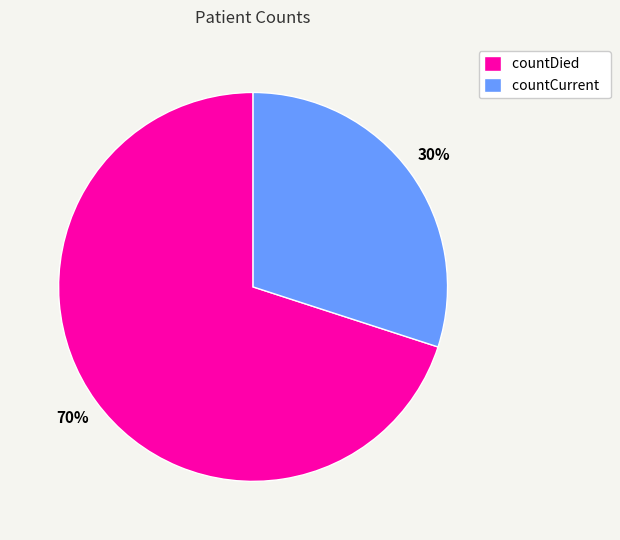

How many segments does this pie chart have?

2